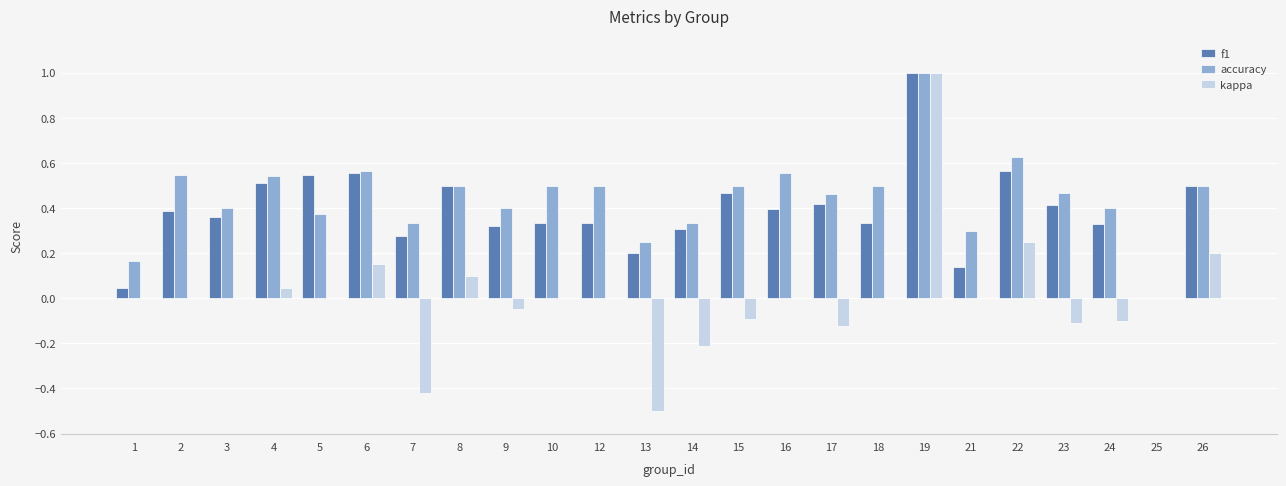

At which category does the chart reach its peak across all series?

19